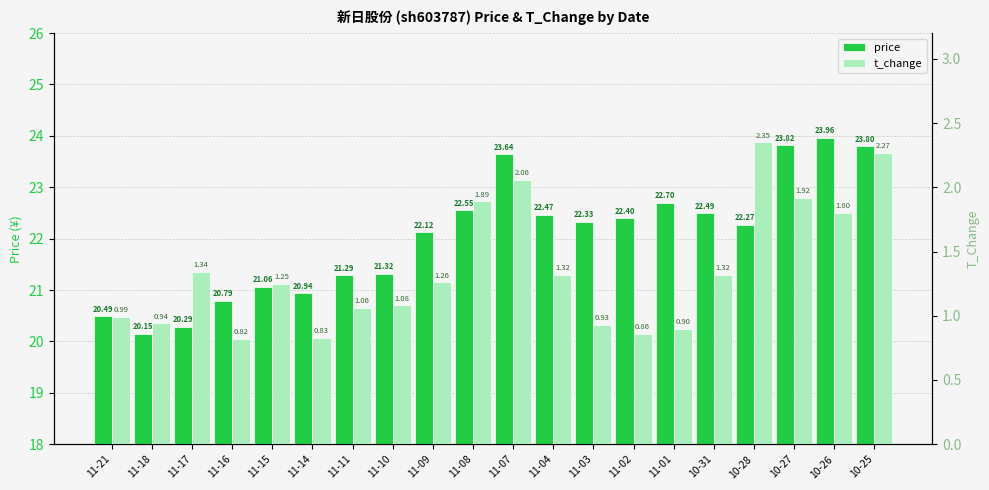

How many data points does each series have?

20